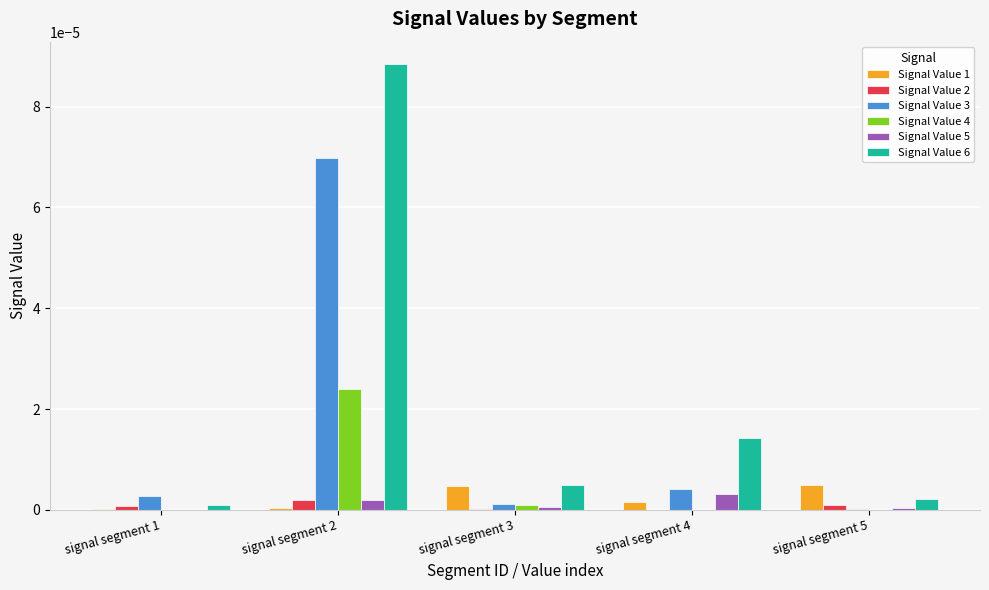

What are all the series names shown in the legend?

Signal Value 1, Signal Value 2, Signal Value 3, Signal Value 4, Signal Value 5, Signal Value 6